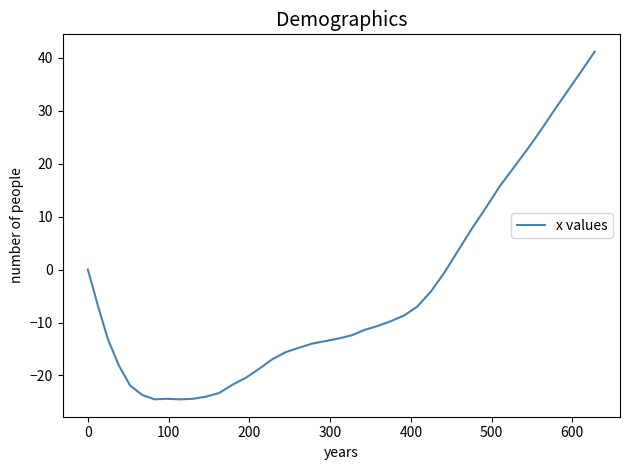

What is the smallest value displayed?

-24.5